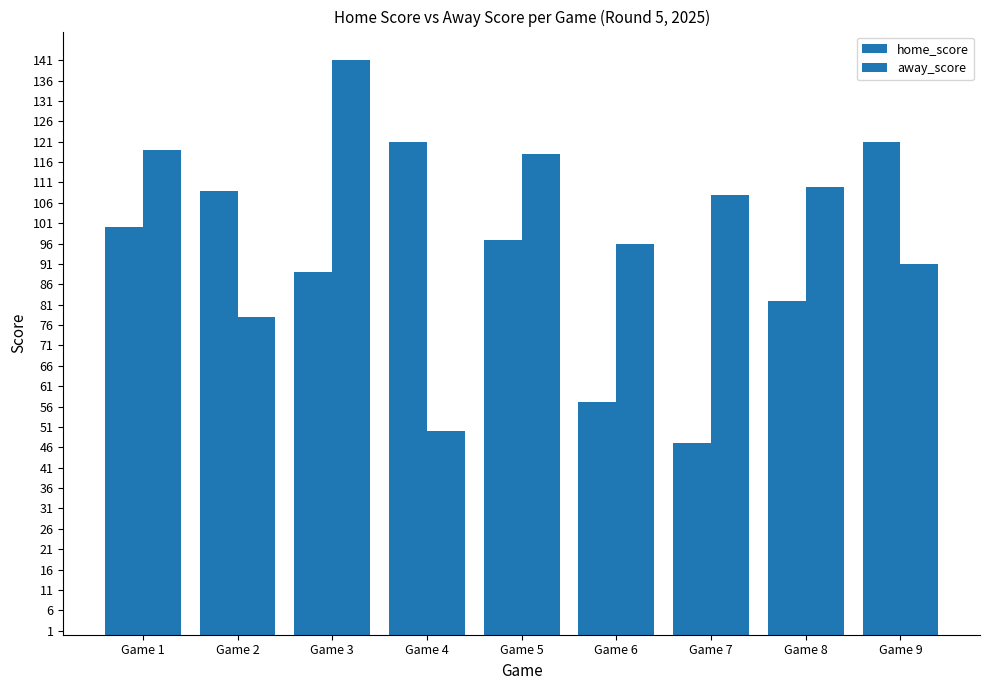

The value of away_score at Game 3 is 44. True or false?

False